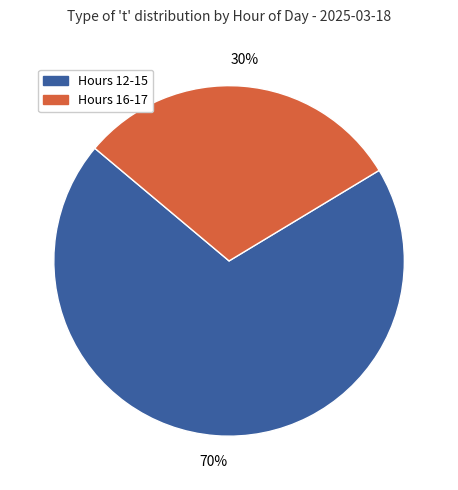

To the nearest percent, what is the average slice percentage?

50%